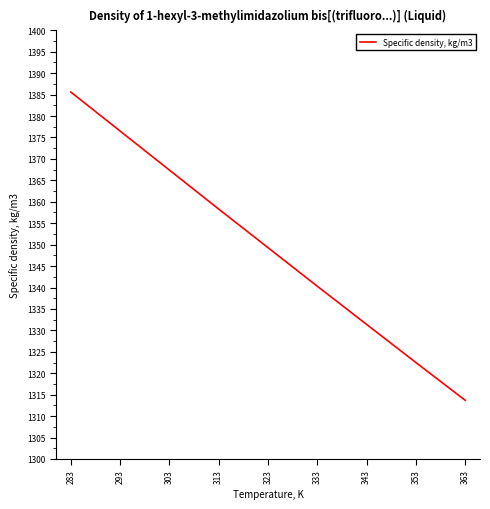

Reading right to left, extract all data points from this chart.

1313.7	1322.5	1331.4	1340.3	1349.3	1358.3	1367.4	1376.5	1385.6